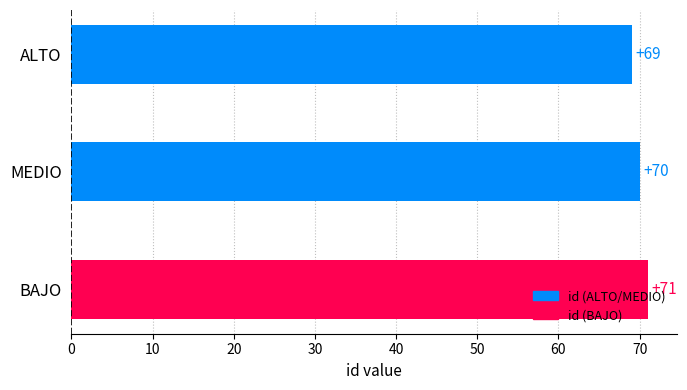

Where is the data nearest to the value 70?

MEDIO